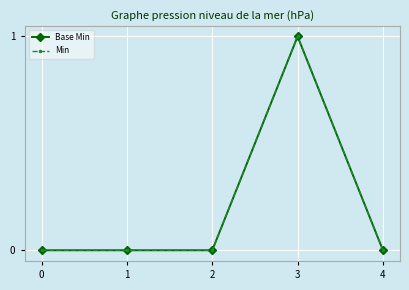

True or false: Min and Base Min cross at least once.

False